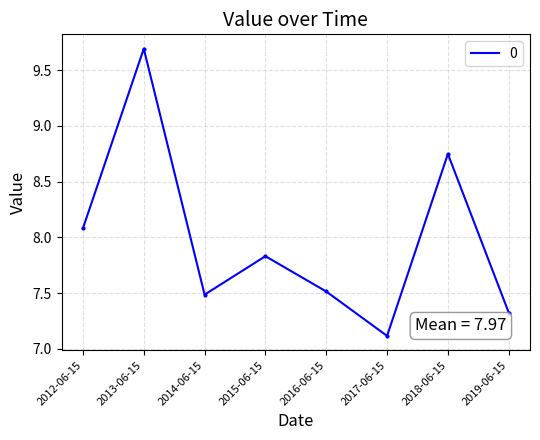

How many lines are shown in the chart?

1